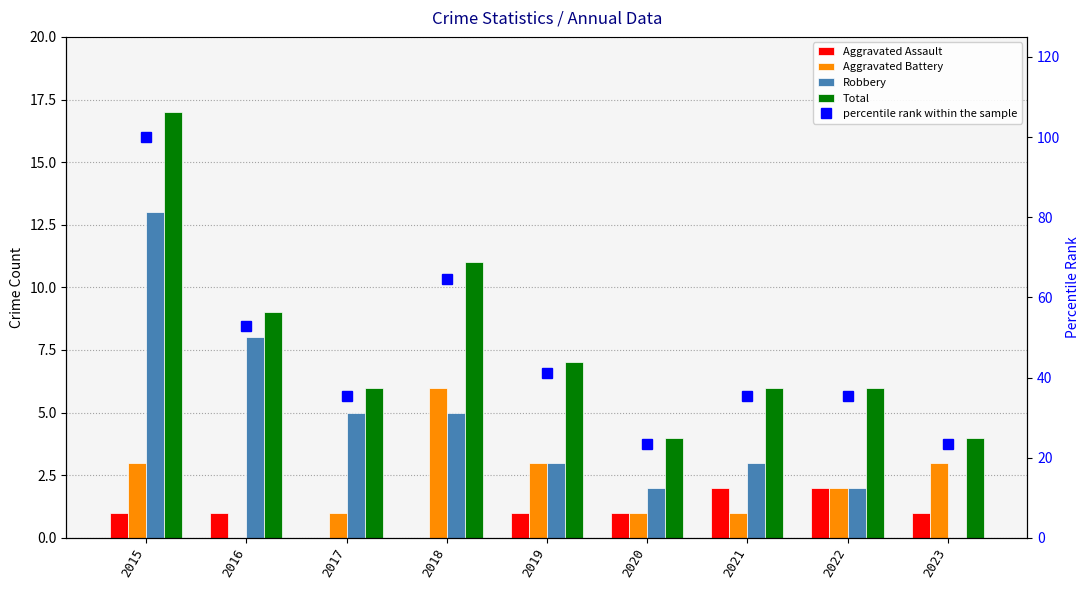

What is the average value of the Aggravated Assault series?

1.0